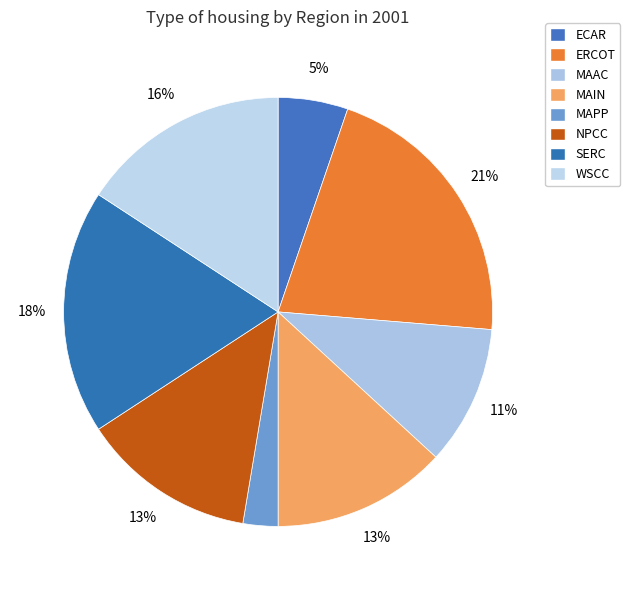

How many slices are in this pie chart?

8